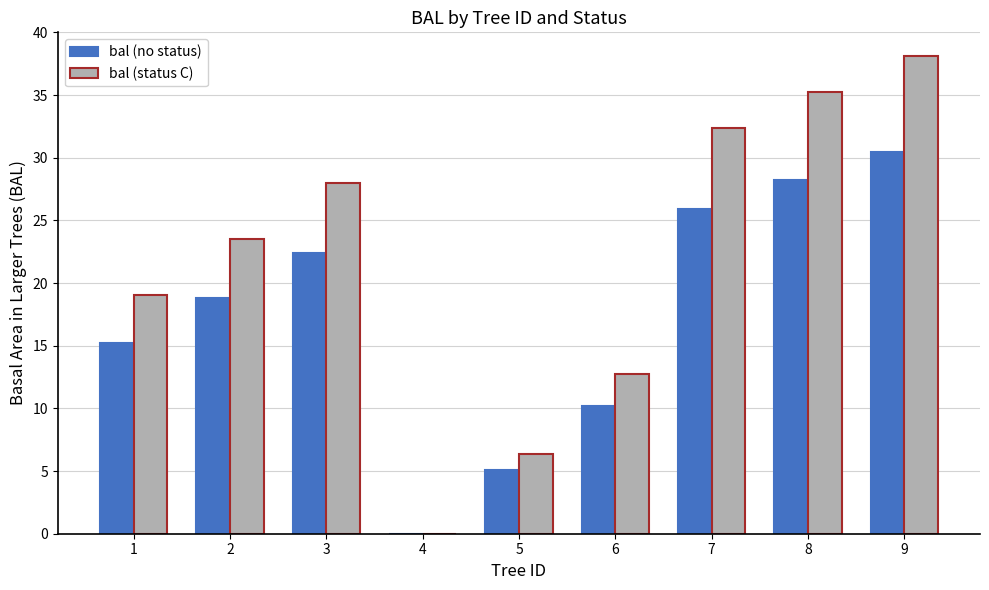

The value of bal (no status) at 5 is 8.2. True or false?

False